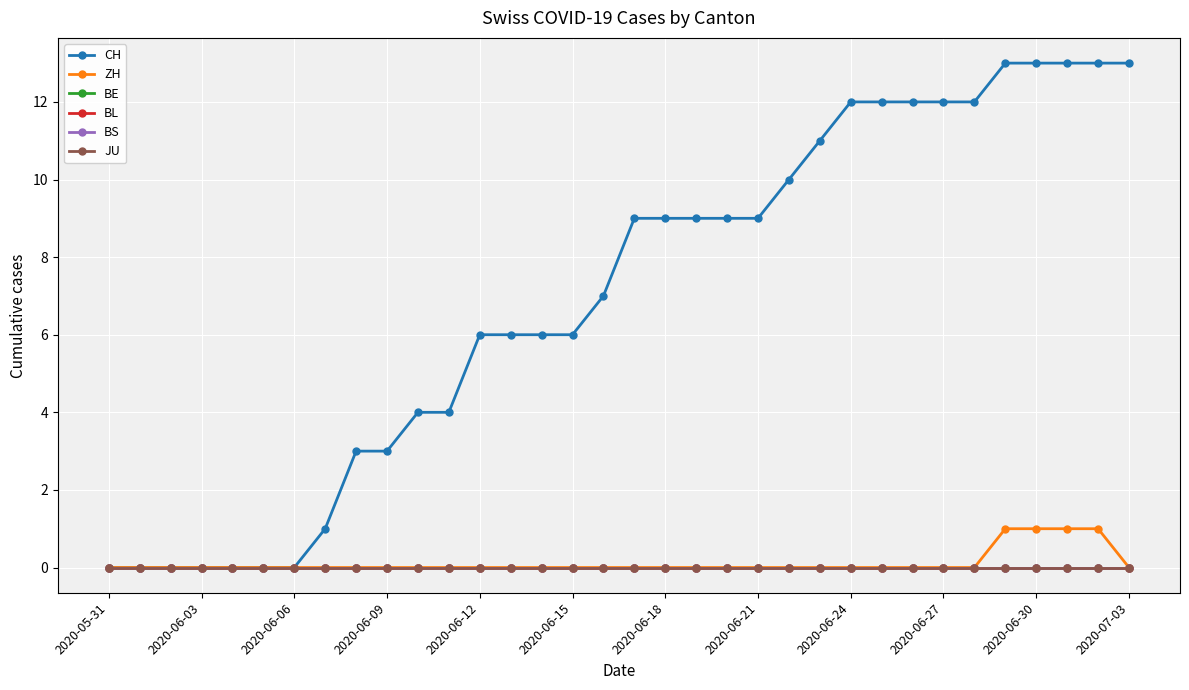

Does the chart have visible grid lines?

Yes